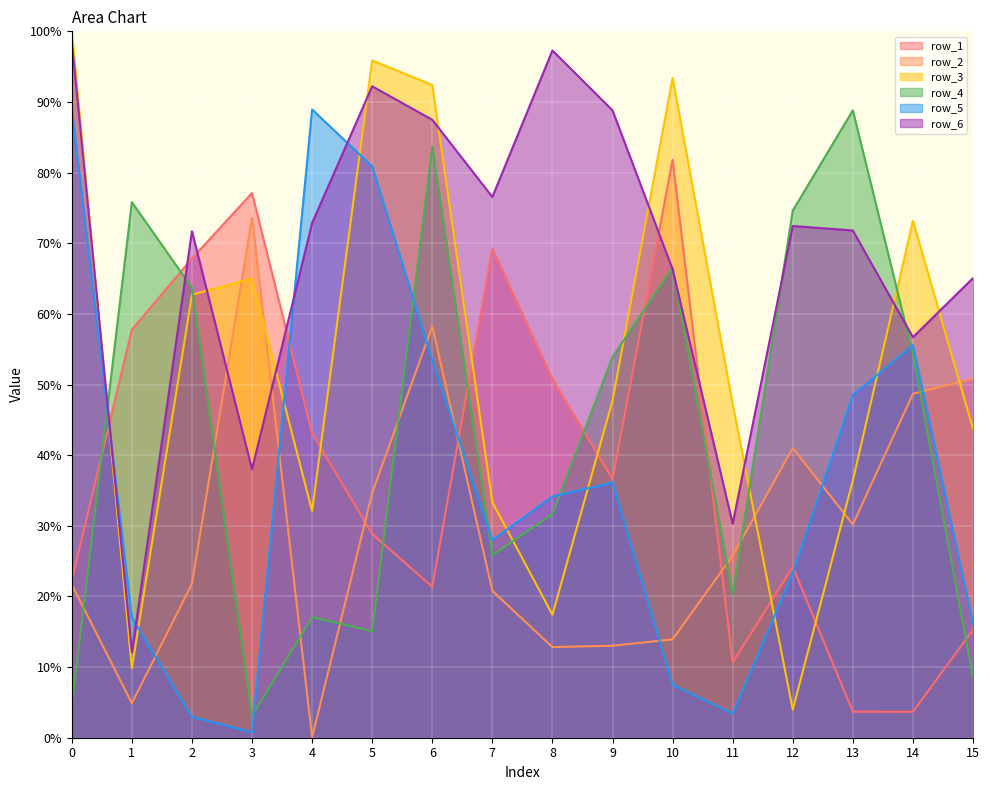

List the labels in order of row_2 value, smallest first.

4, 1, 8, 9, 10, 7, 0, 2, 11, 13, 5, 12, 14, 15, 6, 3